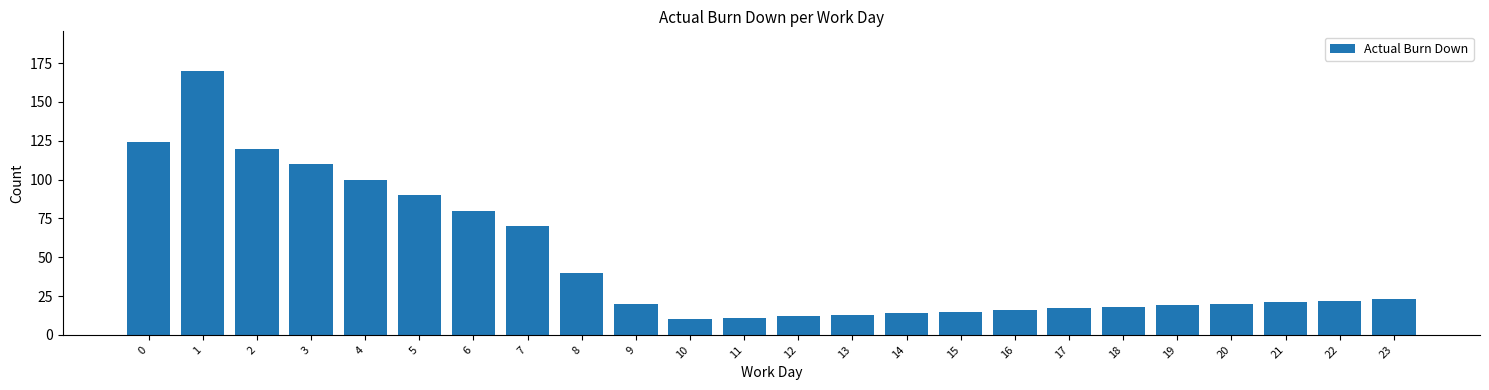

The chart shows a value of 22 at 13. True or false?

False